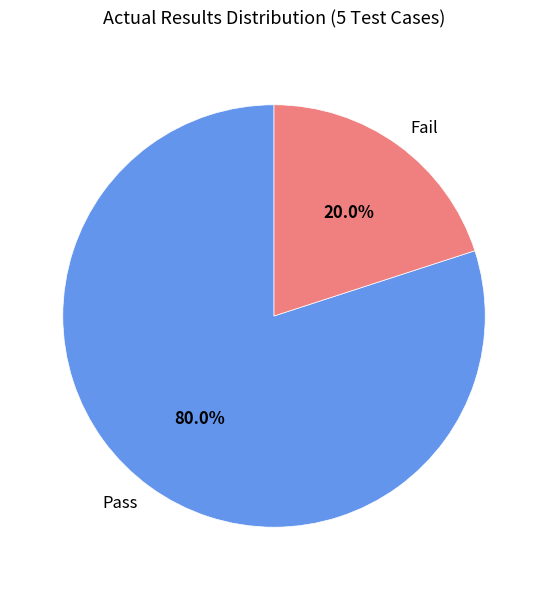

What percentage is the Fail slice, to the nearest percent?

20%